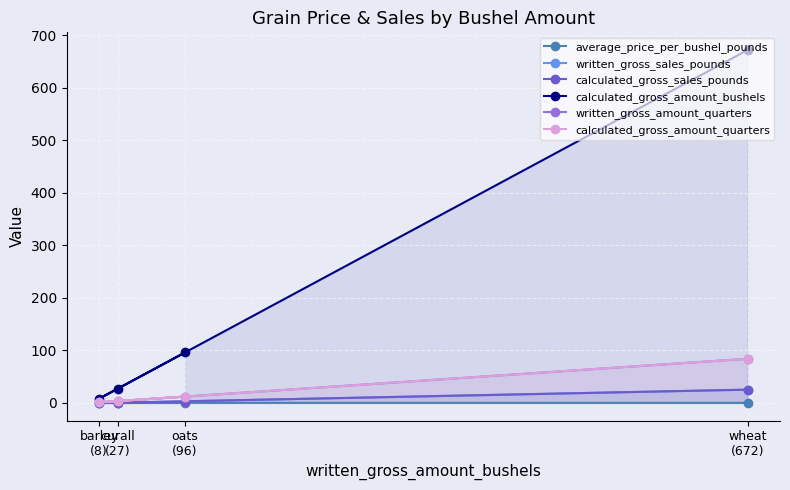

Which series has the widest spread of values?

calculated_gross_amount_bushels